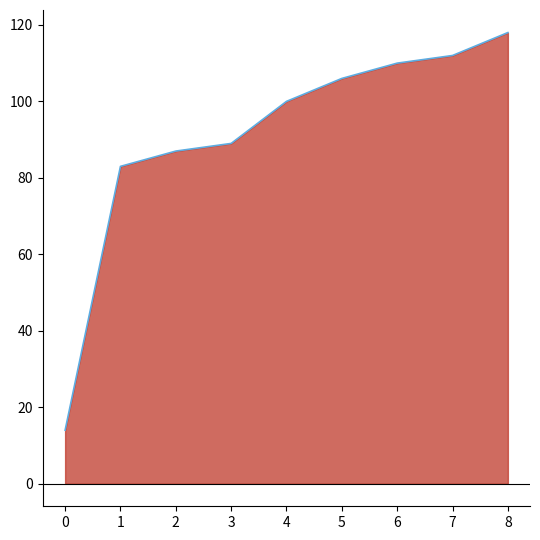

The chart shows a value of 29 at 2. True or false?

False